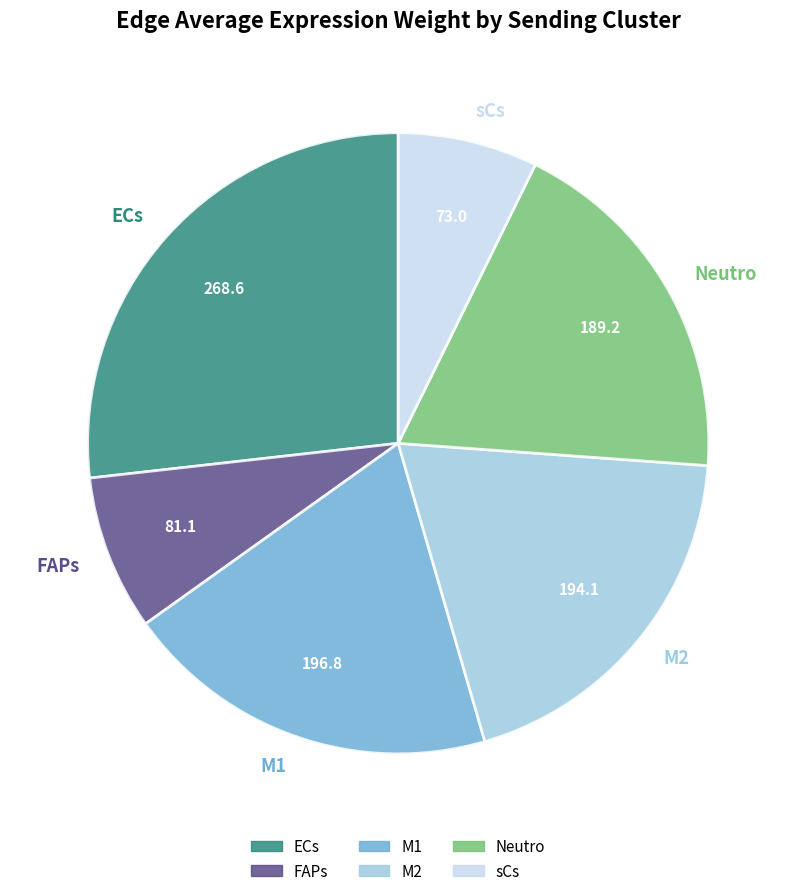

True or false: Neutro accounts for 32% of the total.

False